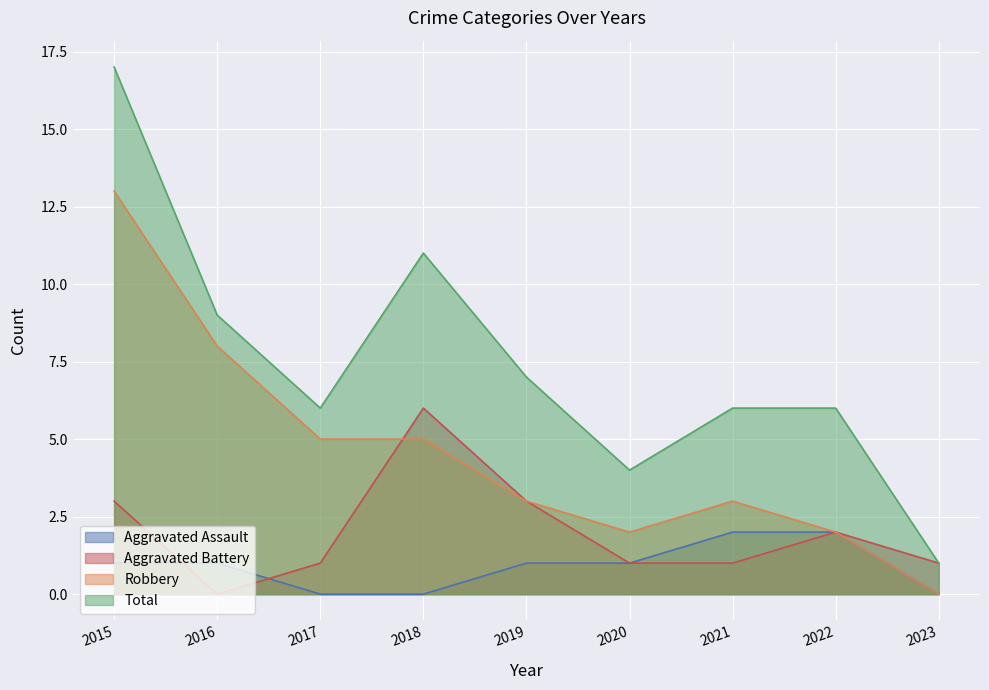

What is the approximate value of Total at 2015?

17